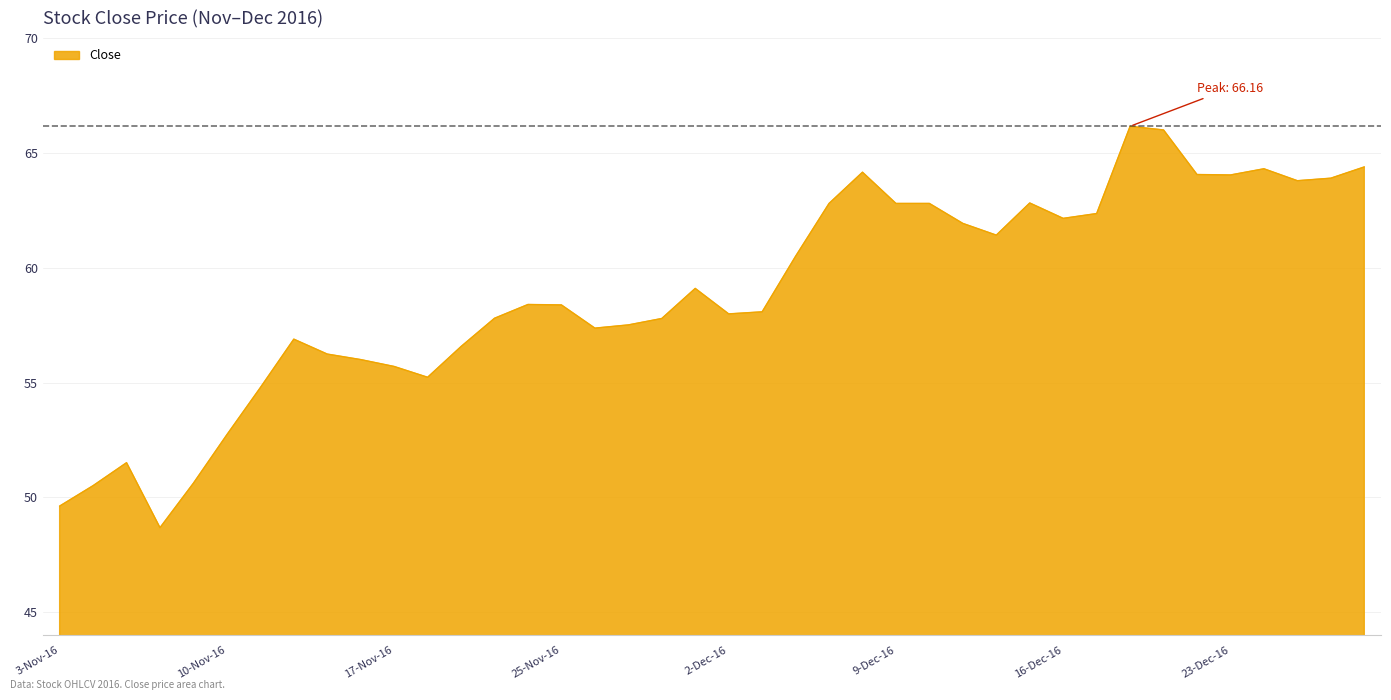

What is the maximum value shown in the chart?

66.2